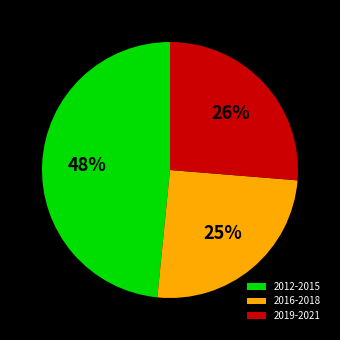

To the nearest percent, what is the difference between the largest and smallest slice percentages?

23%